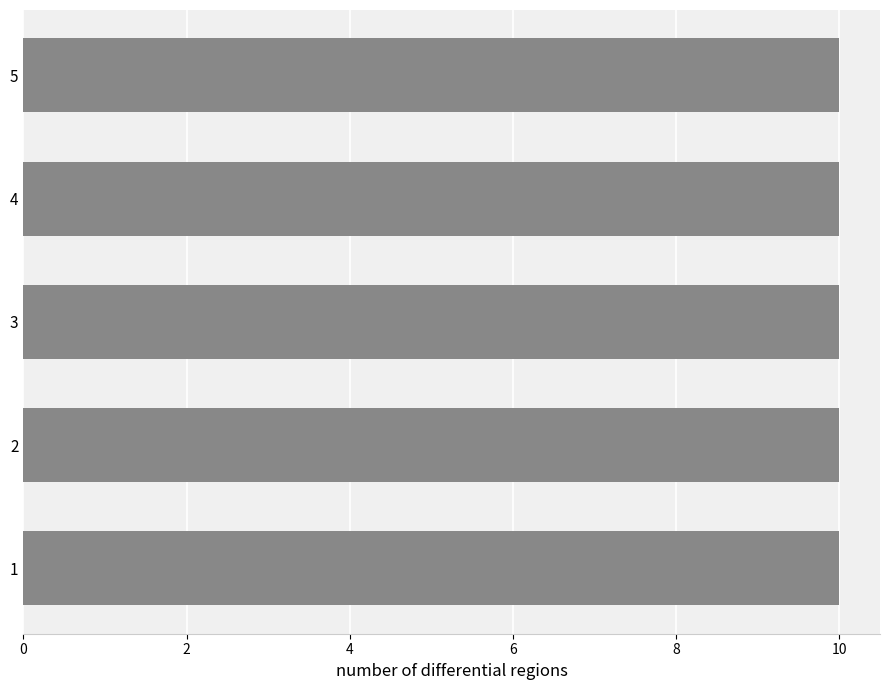

What is the maximum value for j?

10